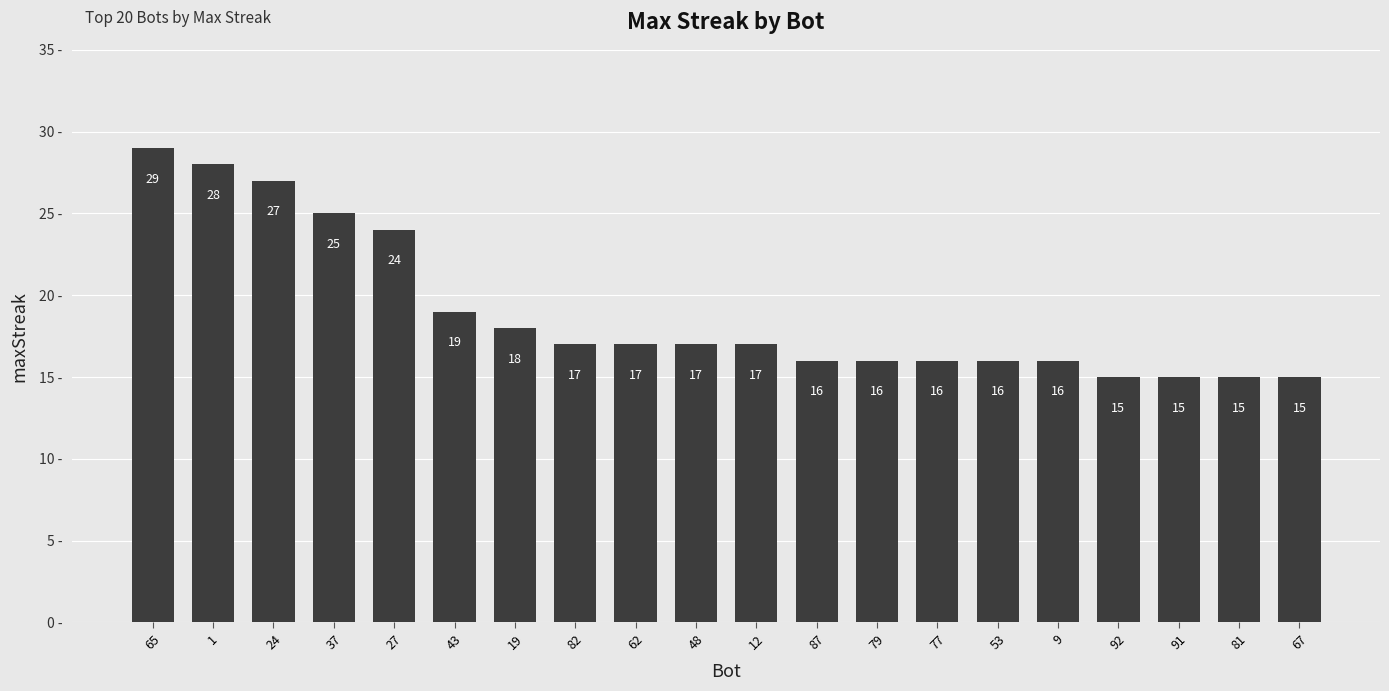

What is the label of the 11th bar from the left?

12